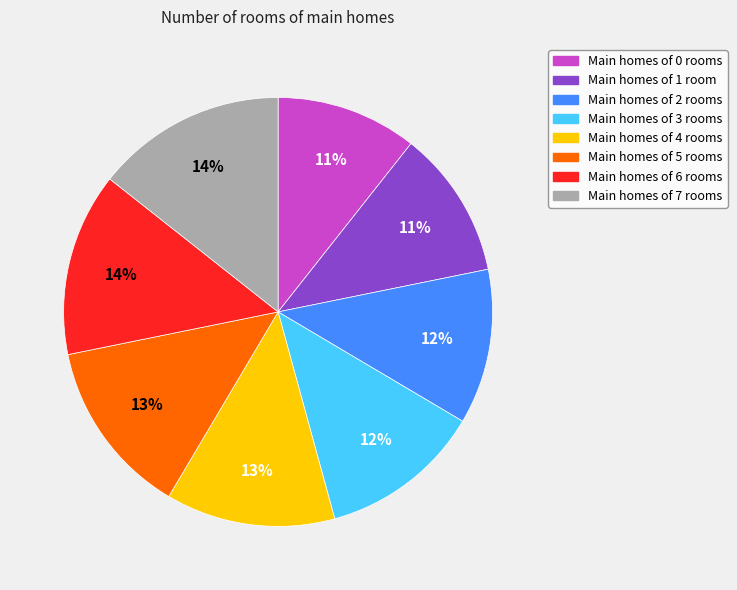

Does any single category account for the majority?

No